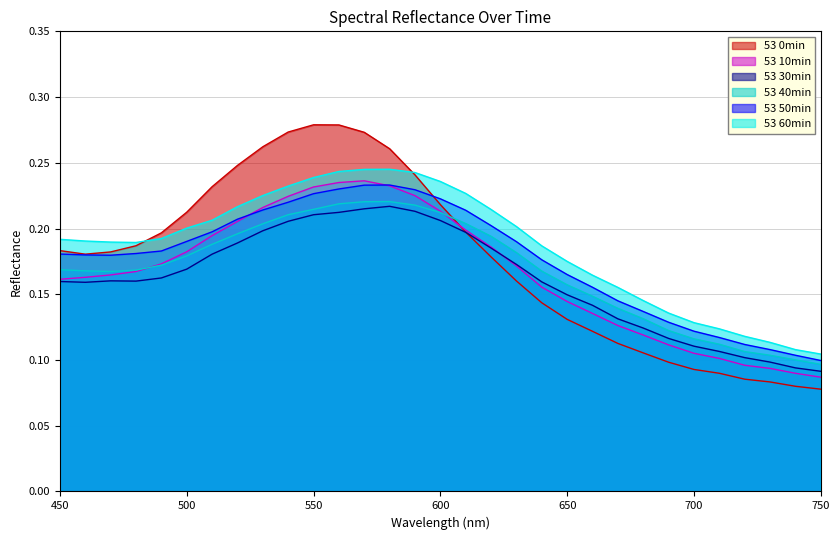

The value of 53 60min at 570 is 0.4. True or false?

False